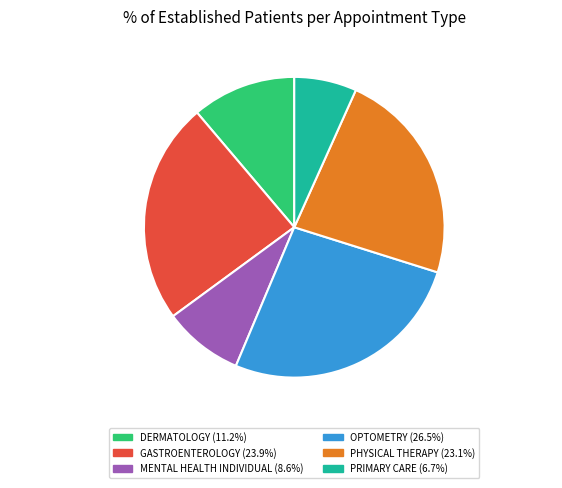

What is the total percentage of PRIMARY CARE and GASTROENTEROLOGY?

30.6%